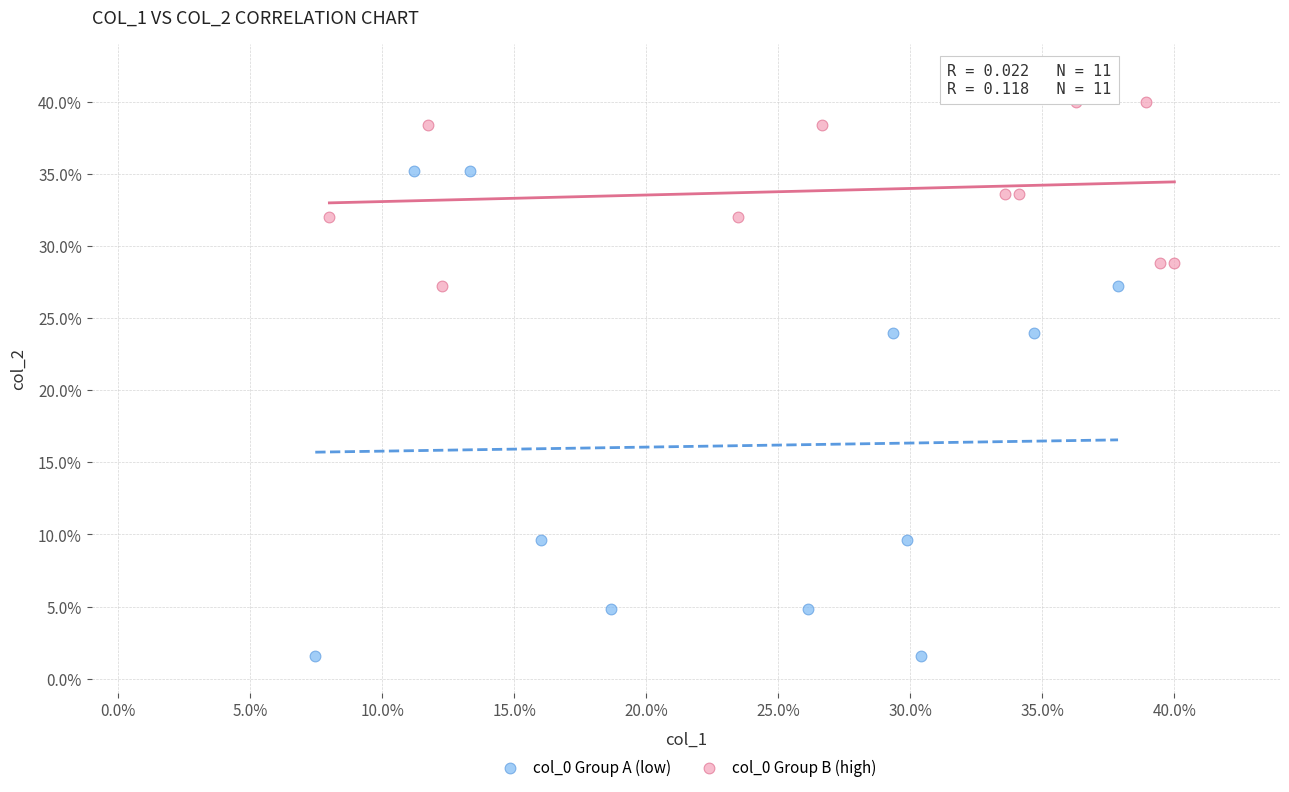

Which series reaches the minimum Y coordinate?

col_0 Group A (low)